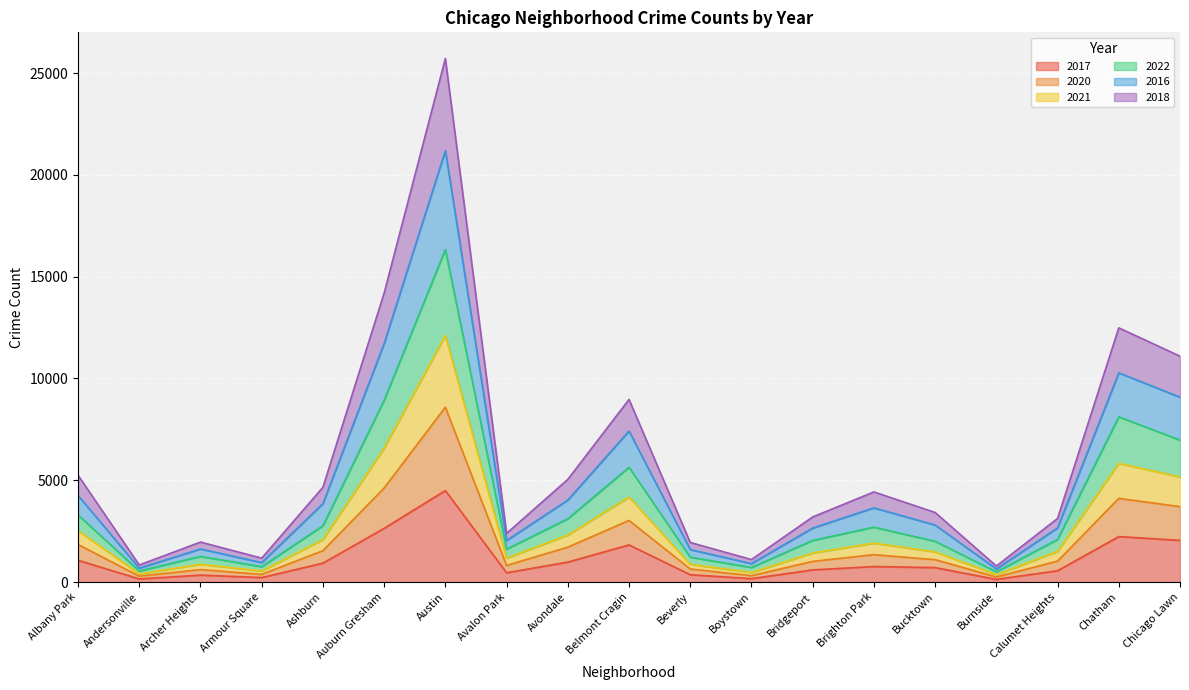

The 2017 series shows 763 at Brighton Park. True or false?

True